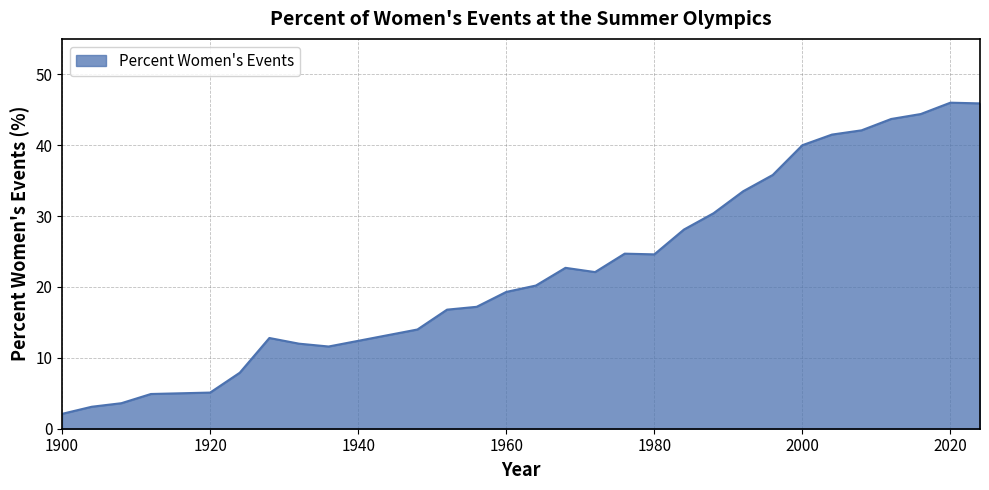

What is the greatest value displayed?

46.0